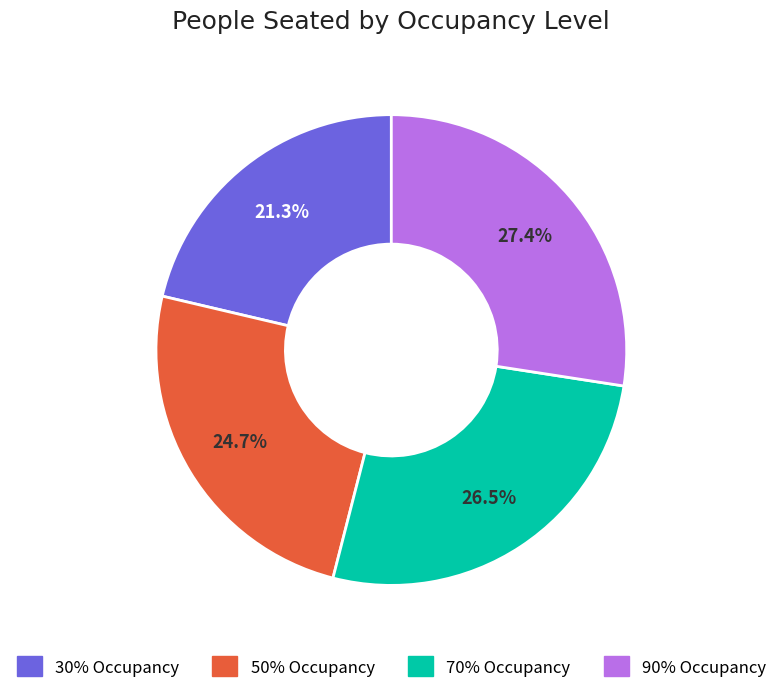

How much of the chart is everything except 90% Occupancy?

72.6%